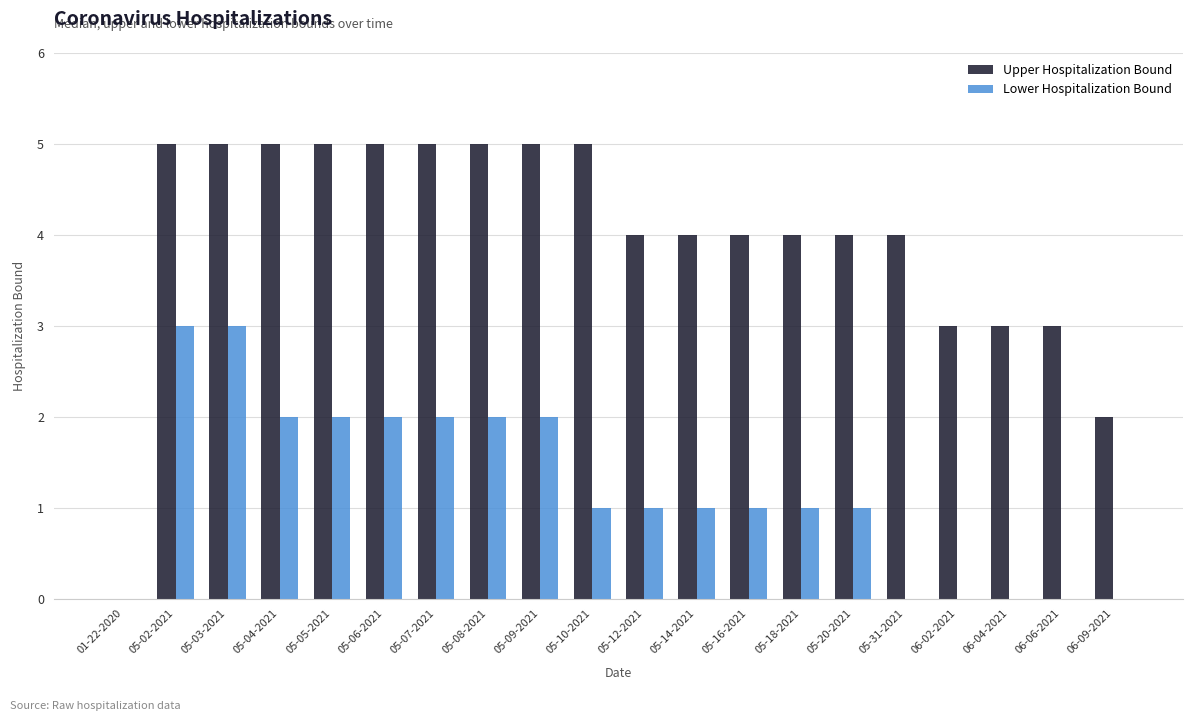

What is the highest value of the Lower Hospitalization Bound series?

3